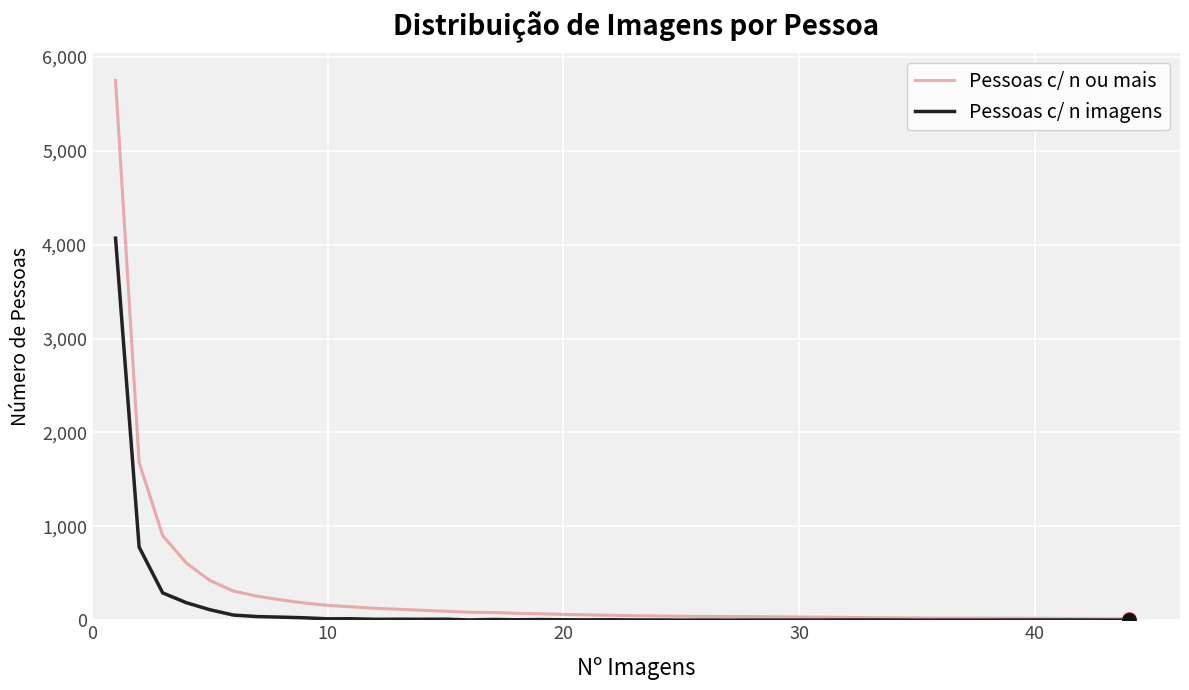

What are all the series names shown in the legend?

Pessoas c/ n ou mais, Pessoas c/ n imagens